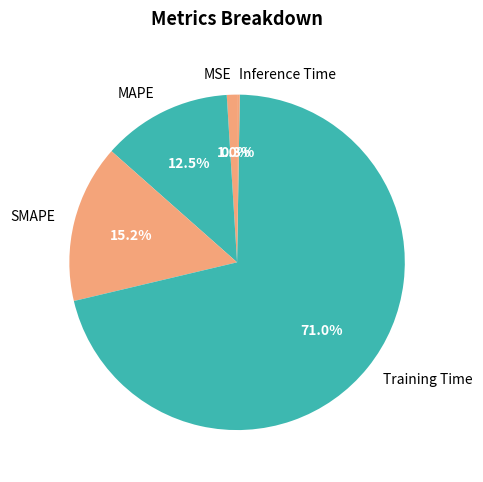

To the nearest percent, what portion does SMAPE represent?

15%